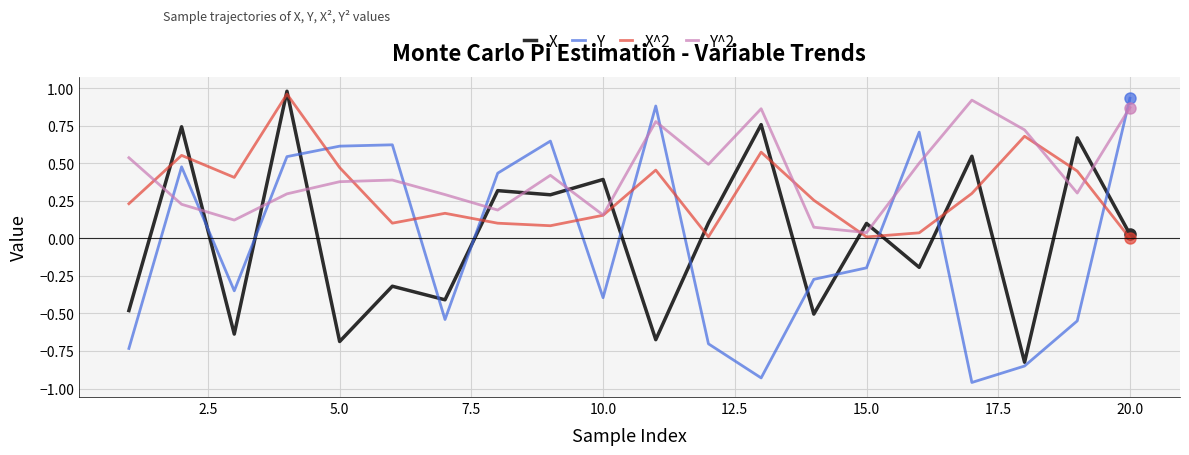

Which series has the largest range (max minus min)?

Y